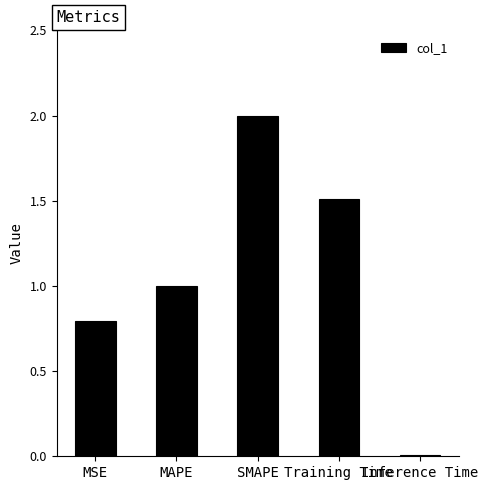

Where is the data nearest to the value 1?

MAPE